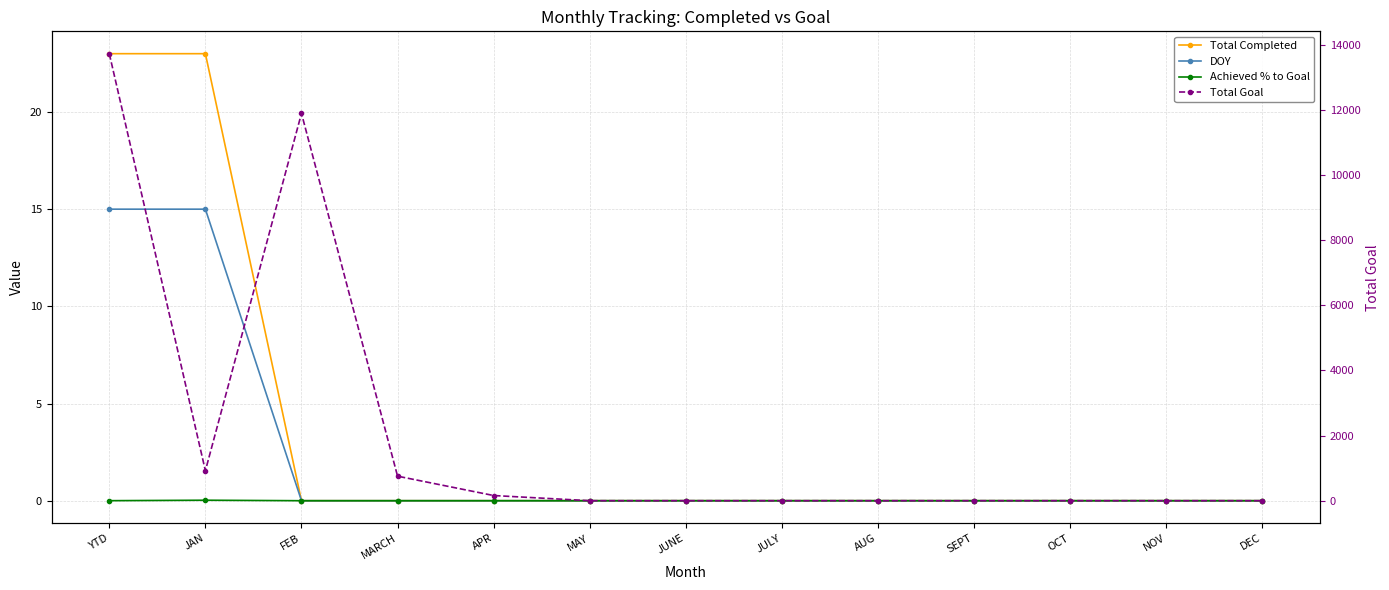

At which category does the chart reach its minimum across all series?

FEB